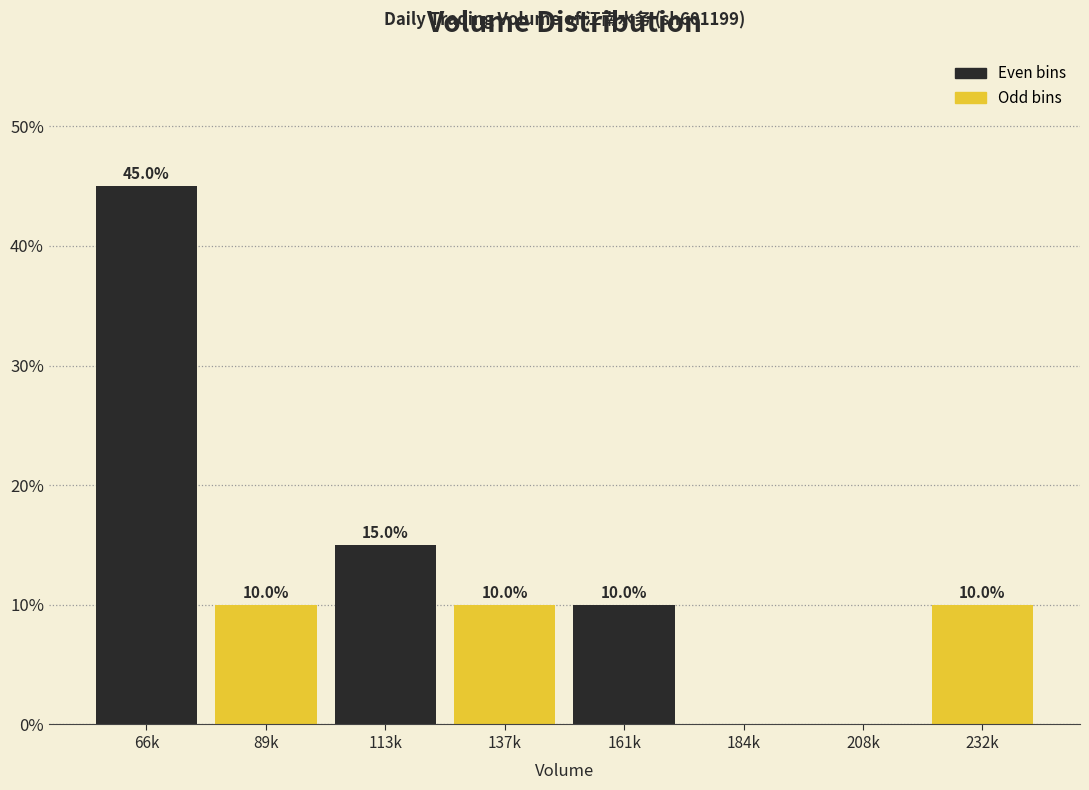

Reading right to left, extract all data points from this chart.

232k=10	208k=0	184k=0	161k=10	137k=10	113k=15	89k=10	66k=45